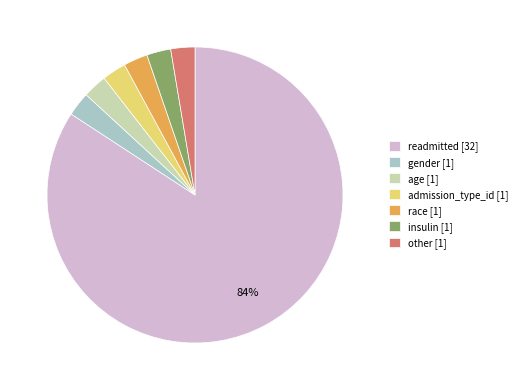

Is there a majority slice in this chart?

Yes